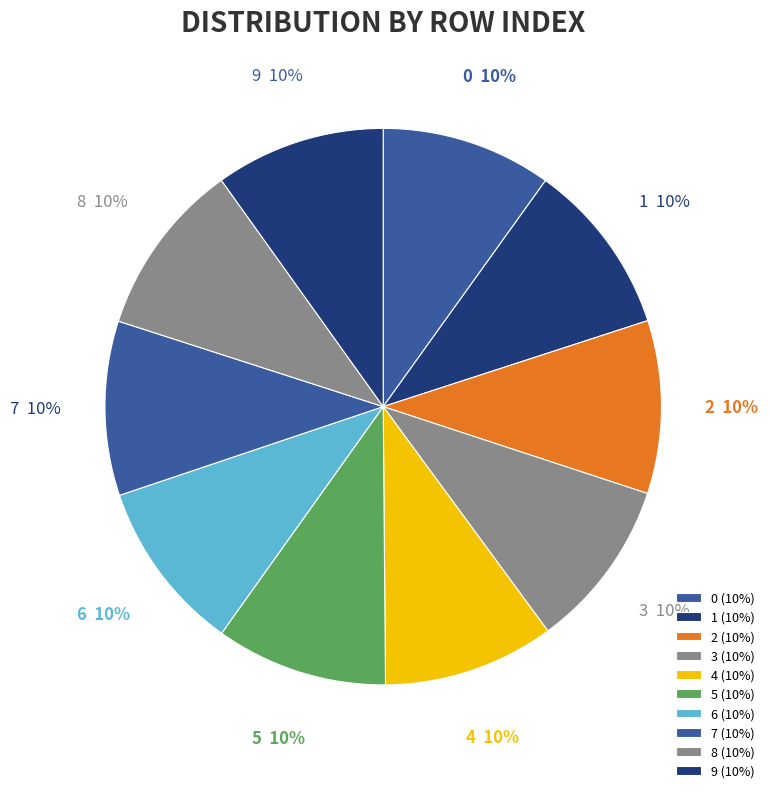

Does 1 account for over 50% of the chart?

No